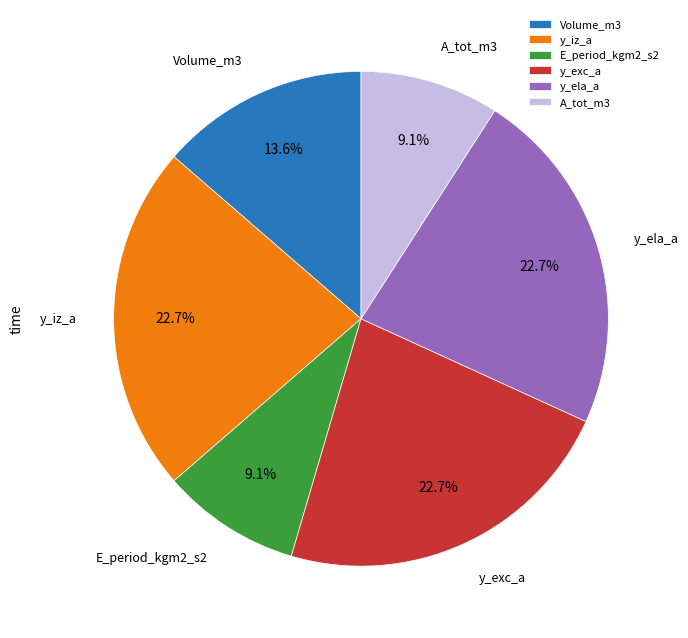

Is there a majority slice in this chart?

No